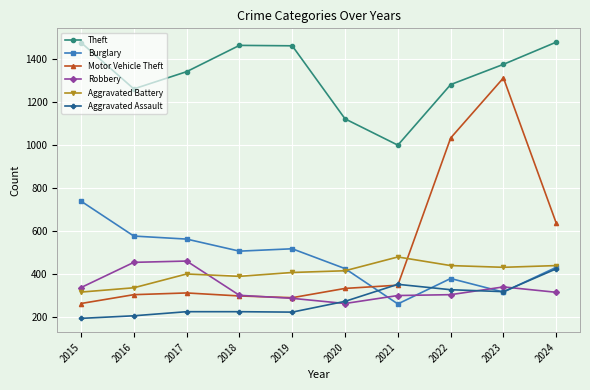

What is the minimum value shown in the chart?

194